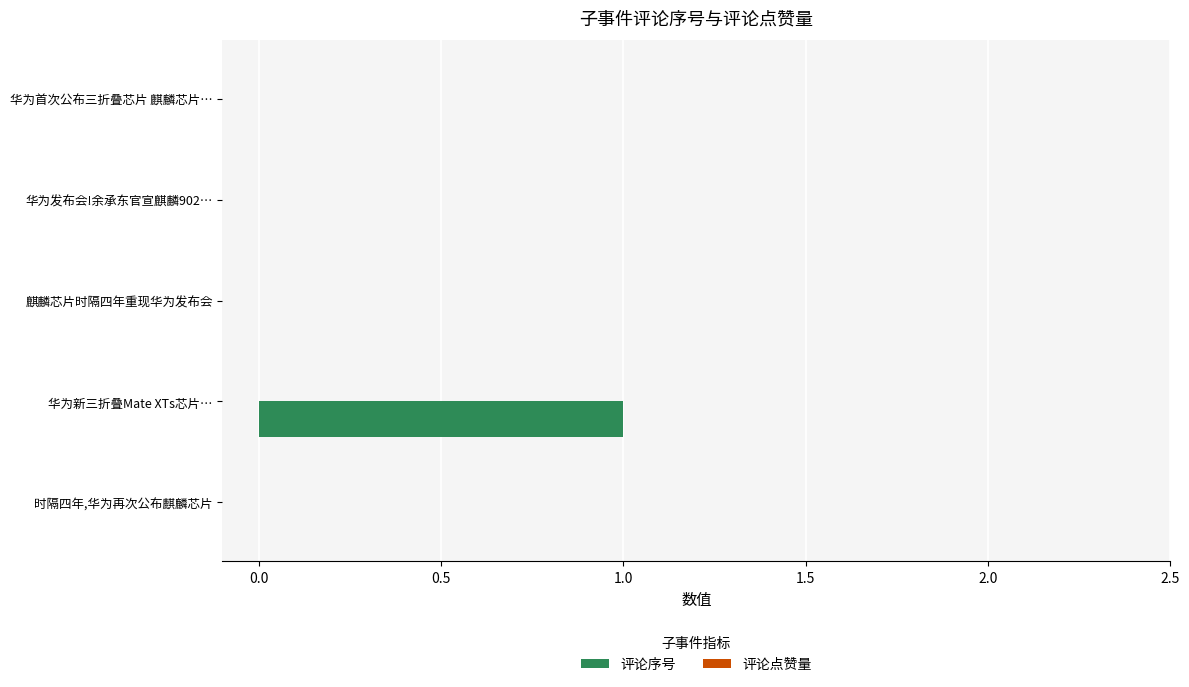

Which has a higher value, 华为新三折叠Mate XTs芯片… or 时隔四年,华为再次公布麒麟芯片?

华为新三折叠Mate XTs芯片…